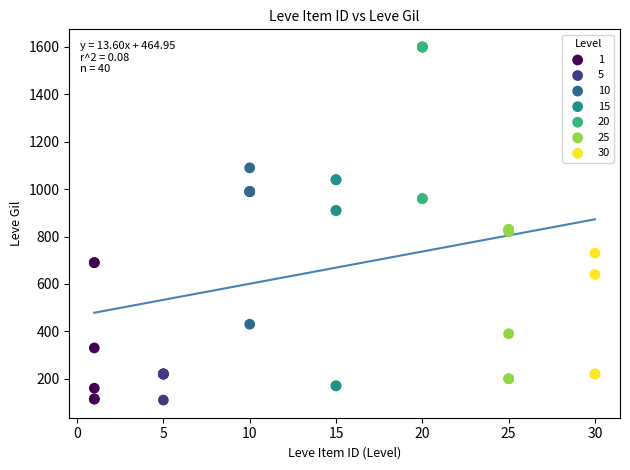

Which series contains the highest Y value?

20